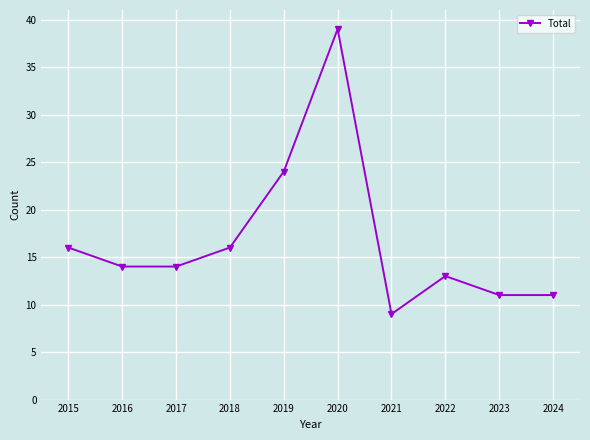

Between 2016 and 2019, which is larger?

2019